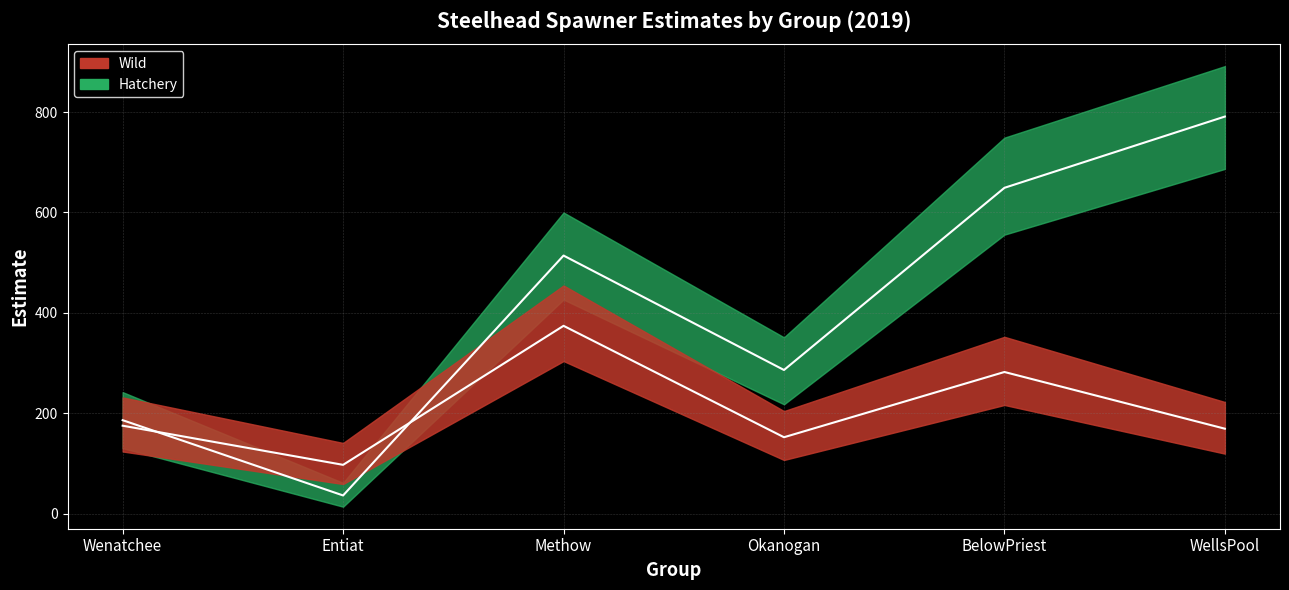

Reading left to right, extract all data points from this chart.

Wild_estimate: 175.0	97.0	374.0	152.0	282.0	169.0
Wild_lowerCI: 123.6	58.8	303.8	106.7	216.3	119.3
Wild_upperCI: 231.3	140.6	454.4	204.1	352.1	222.2
Hatchery_estimate: 186.0	36.0	514.0	286.0	649.0	791.0
Hatchery_lowerCI: 130.3	13.6	426.4	217.6	555.7	686.7
Hatchery_upperCI: 241.9	61.1	599.8	351.1	749.0	891.5